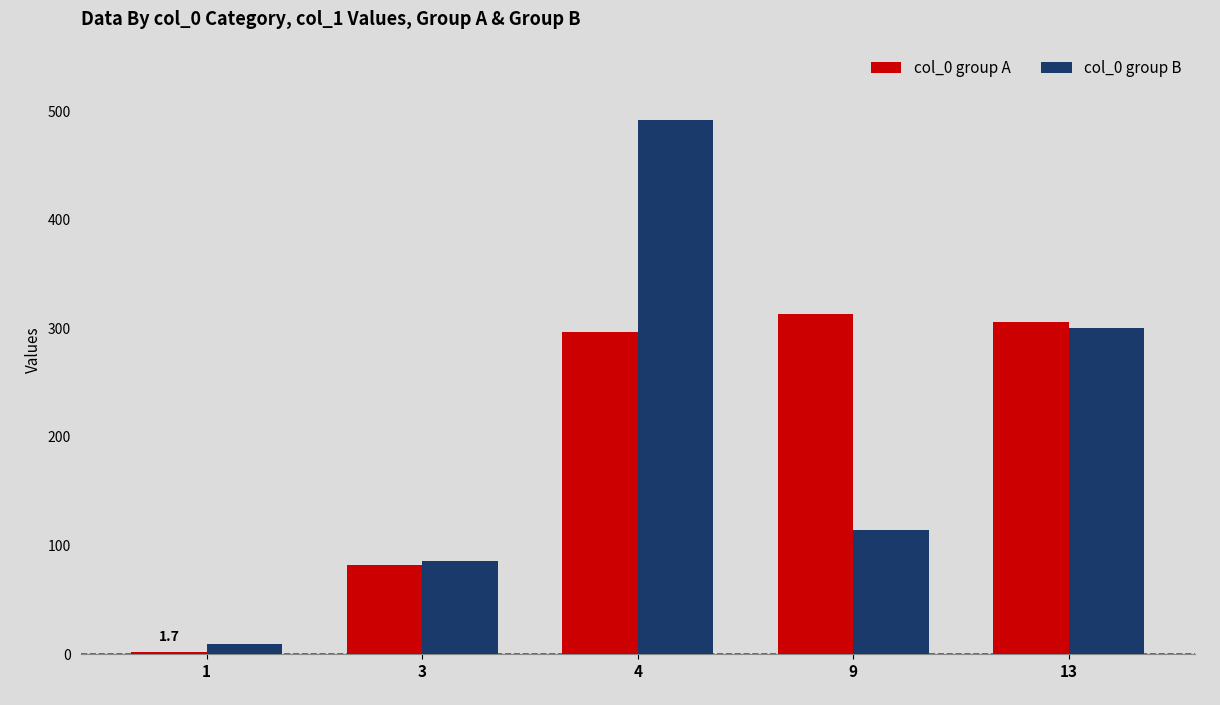

At which label is col_0 group B closest to 250?

13